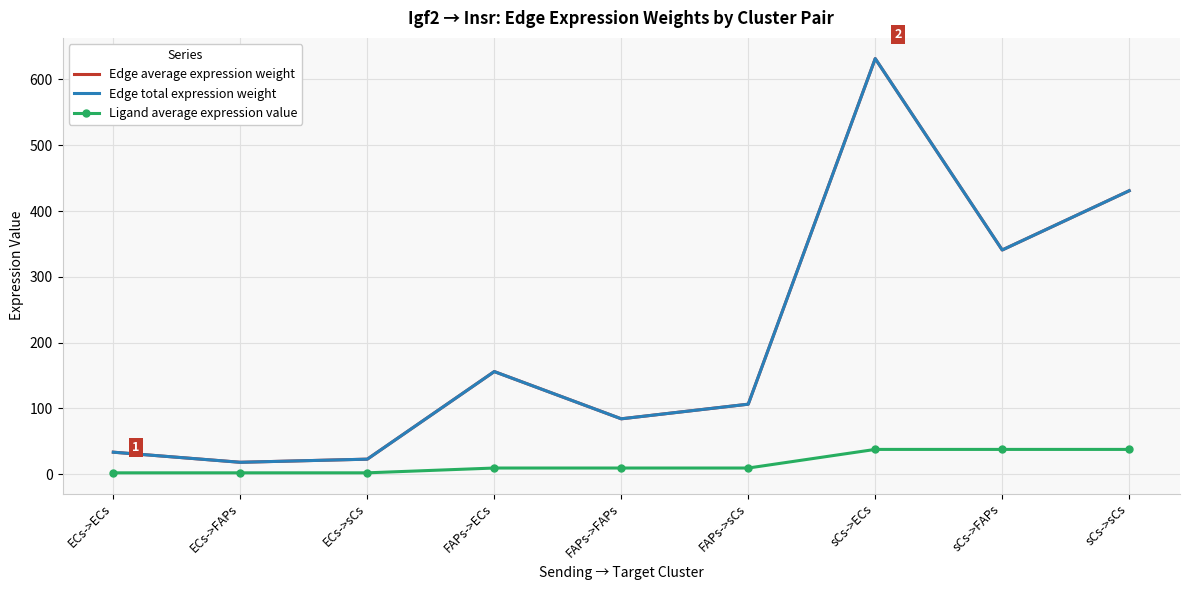

Rank the categories by Edge average expression weight value from lowest to highest.

ECs->FAPs, ECs->sCs, ECs->ECs, FAPs->FAPs, FAPs->sCs, FAPs->ECs, sCs->FAPs, sCs->sCs, sCs->ECs